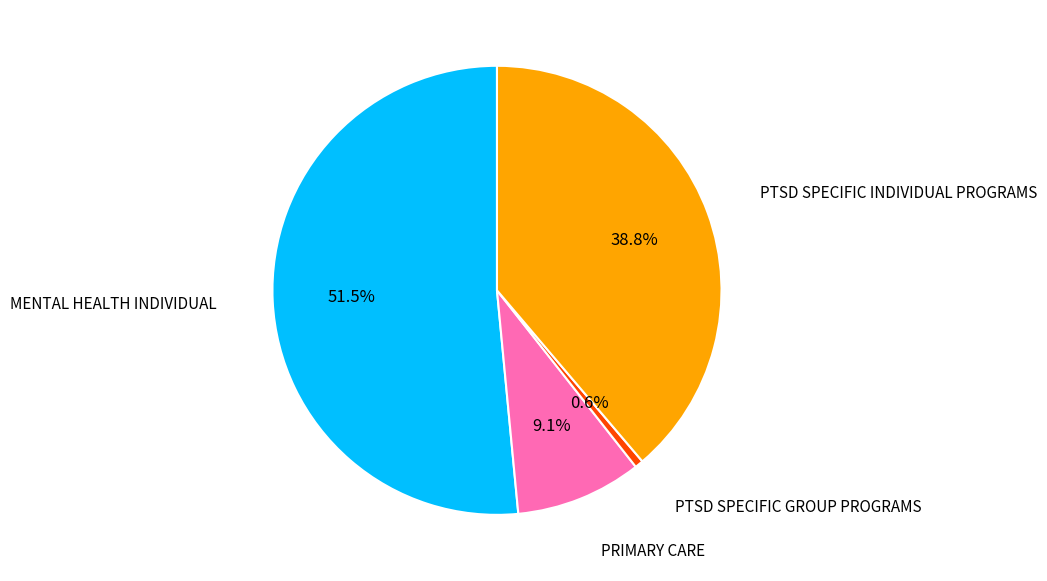

Does any single category account for the majority?

Yes